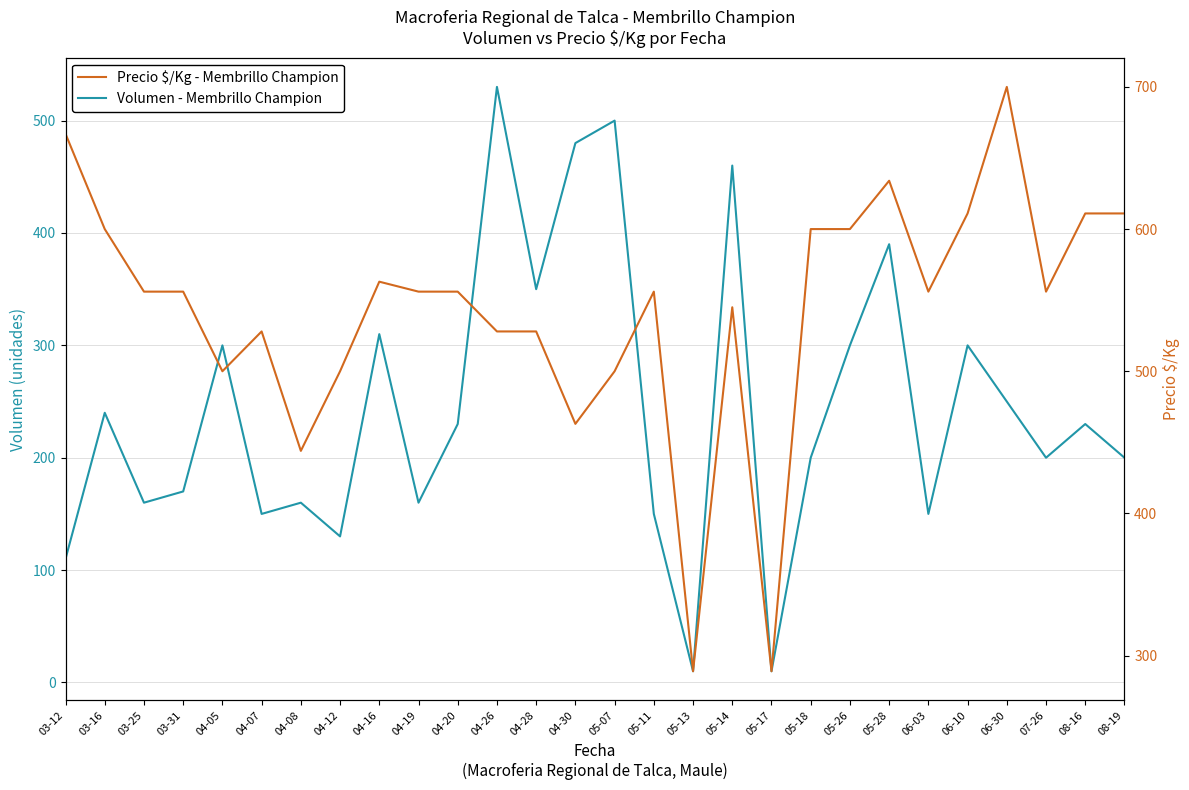

What is the average value of the Precio $/Kg series?

543